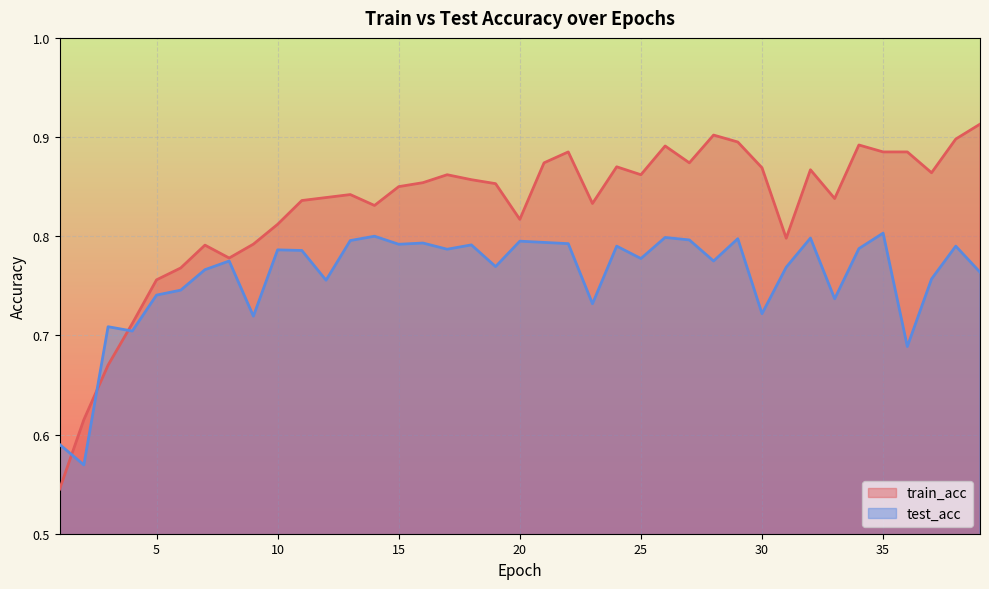

Which series has the widest spread of values?

train_acc